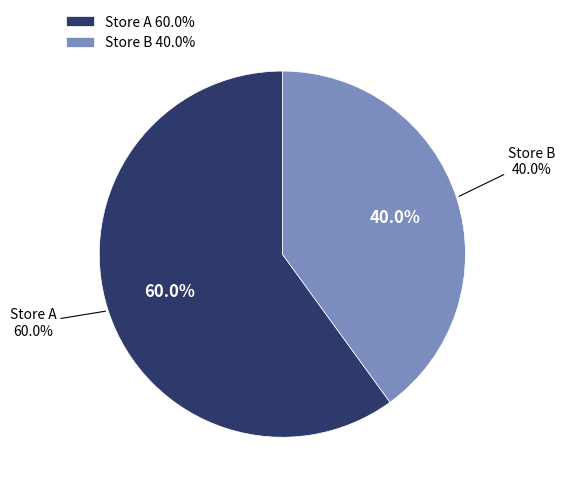

Does Store A account for over 50% of the chart?

Yes